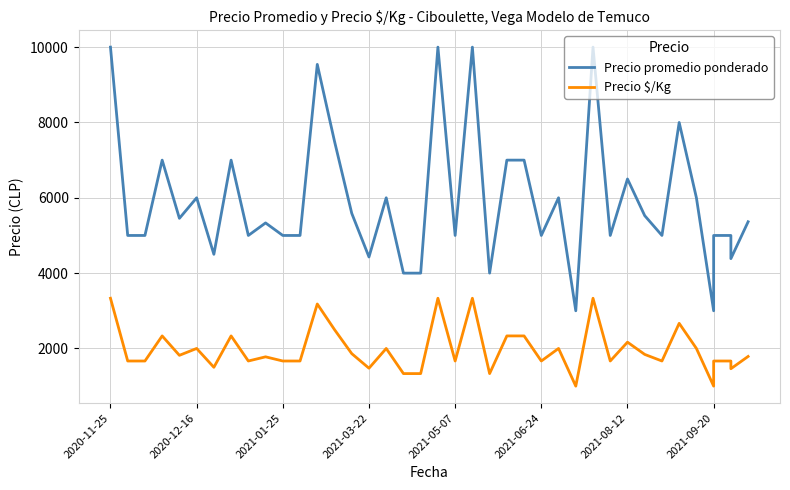

Is the value of Precio promedio ponderado at 2021-03-22 greater than the value of Precio $/Kg at 16?

Yes